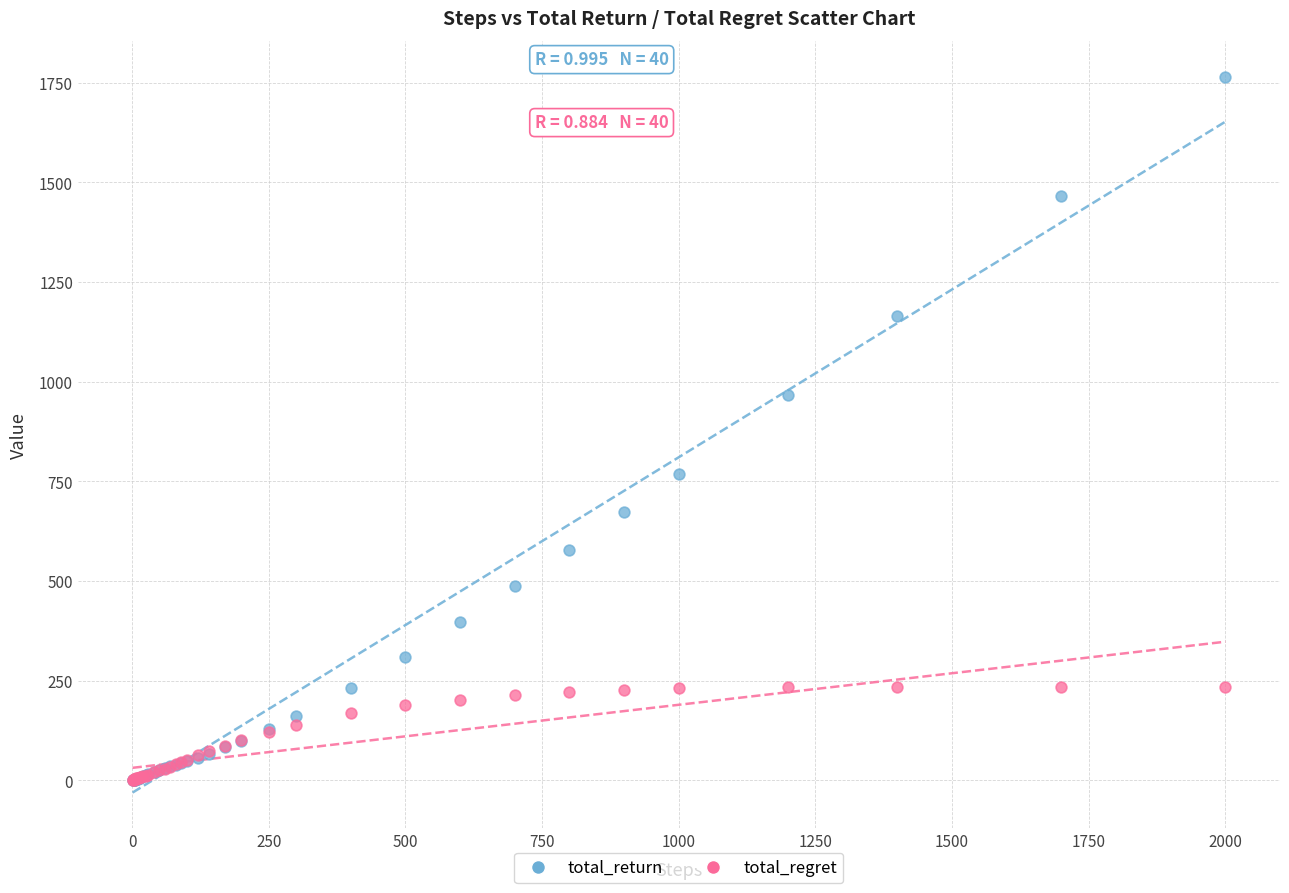

Which series has the widest spread of Y values?

total_return